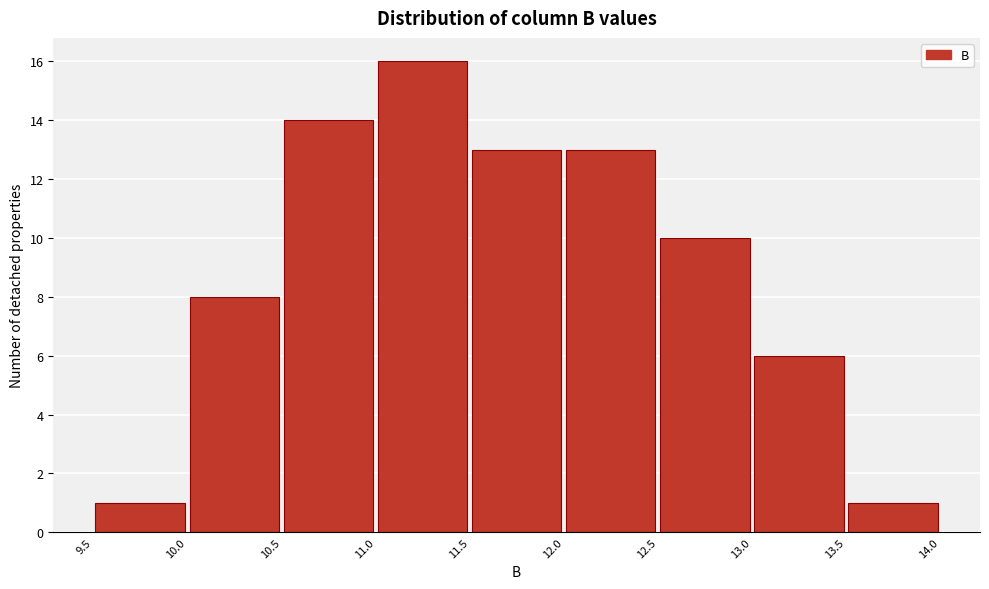

Over which range of the x-axis is the bar tallest?

11.0 to 11.5